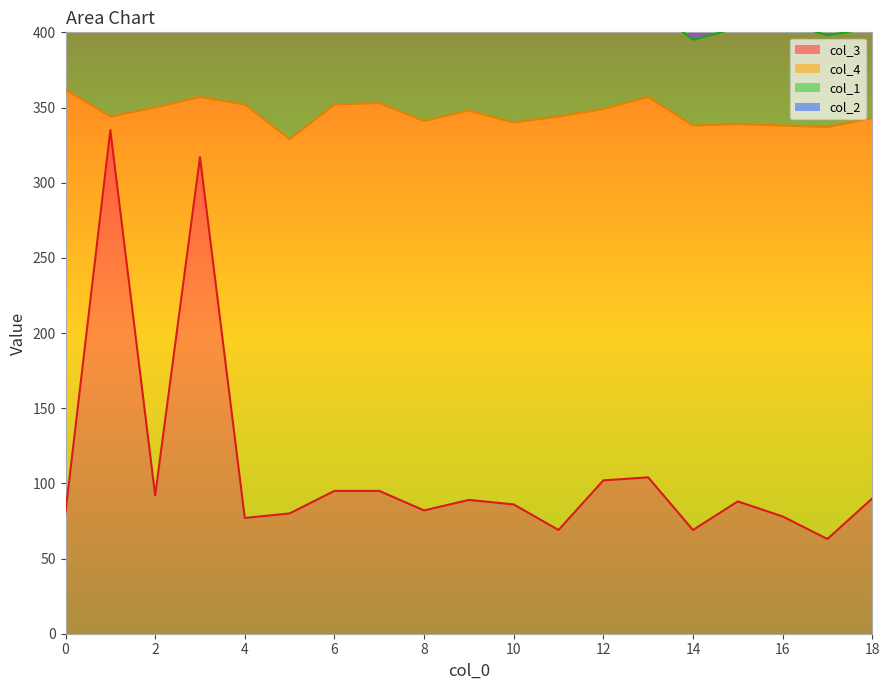

True or false: col_3 and col_2 intersect in this chart.

False